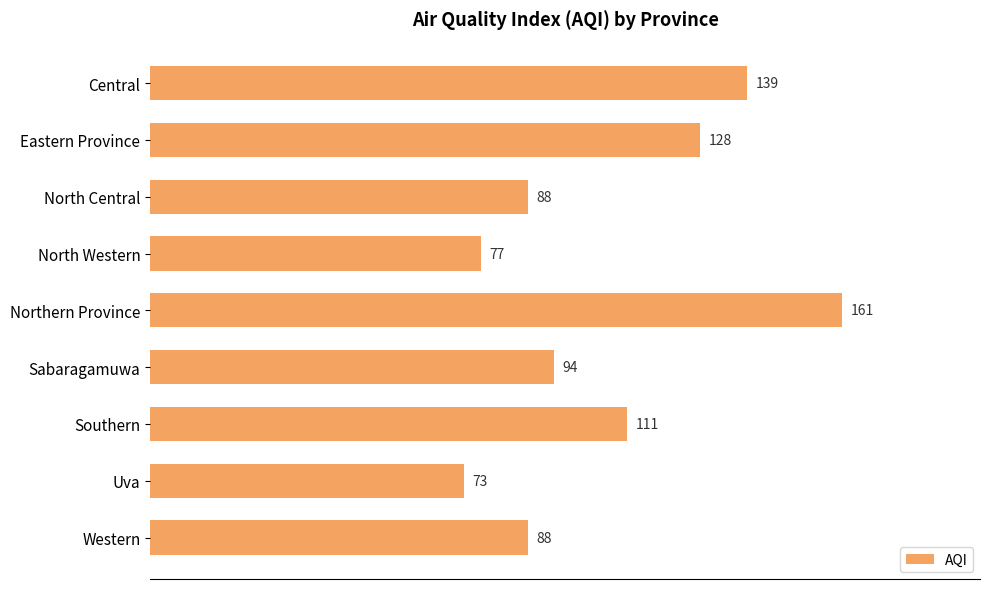

Which has a higher value, North Central or Southern?

Southern